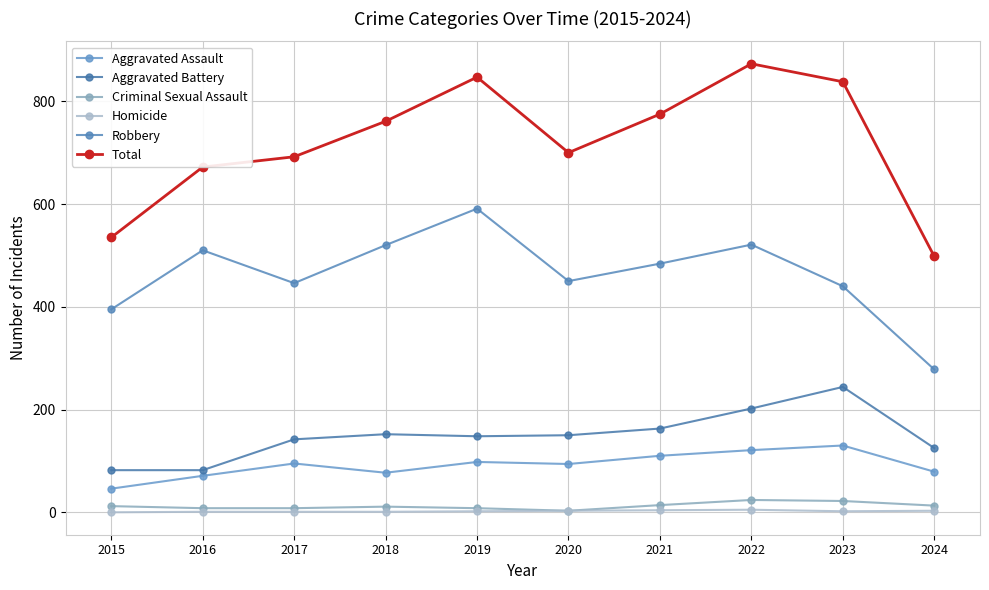

How many distinct data groups are displayed?

6